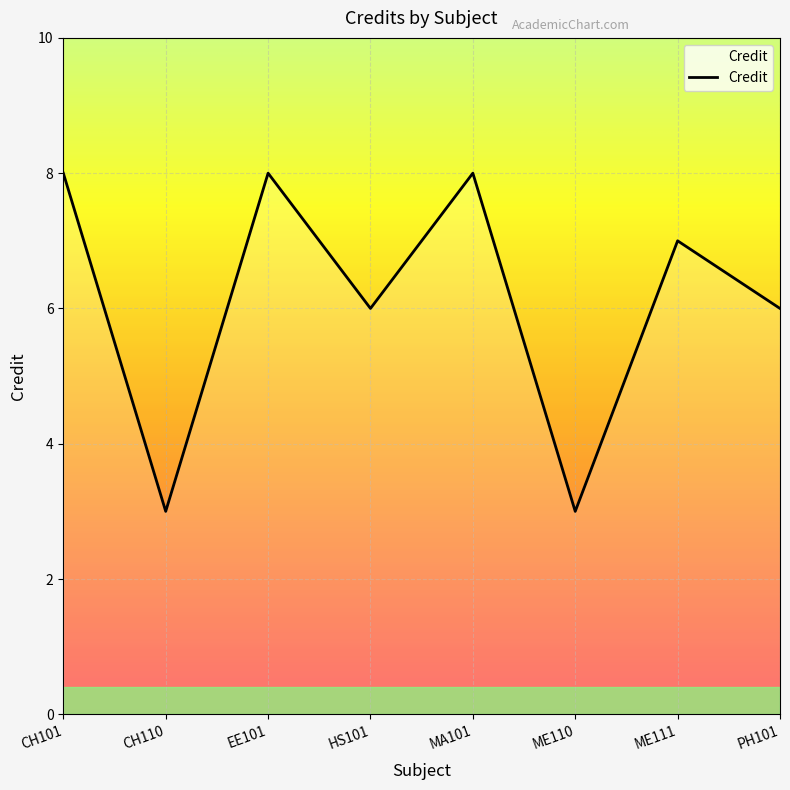

What is the minimum value shown in the chart?

3